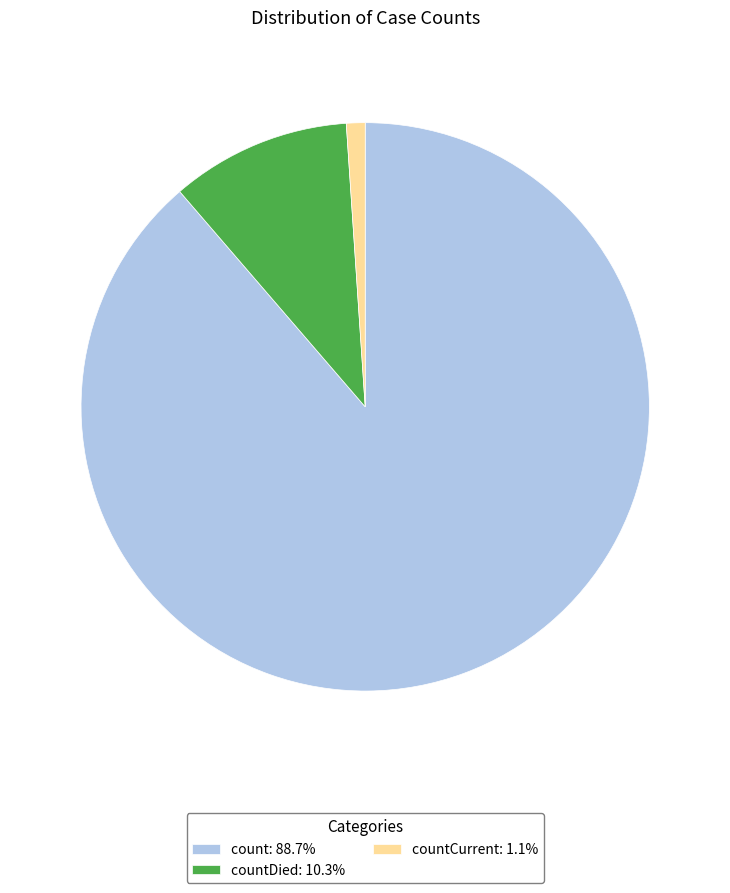

Is countDied: 10.3% the majority of the pie?

No